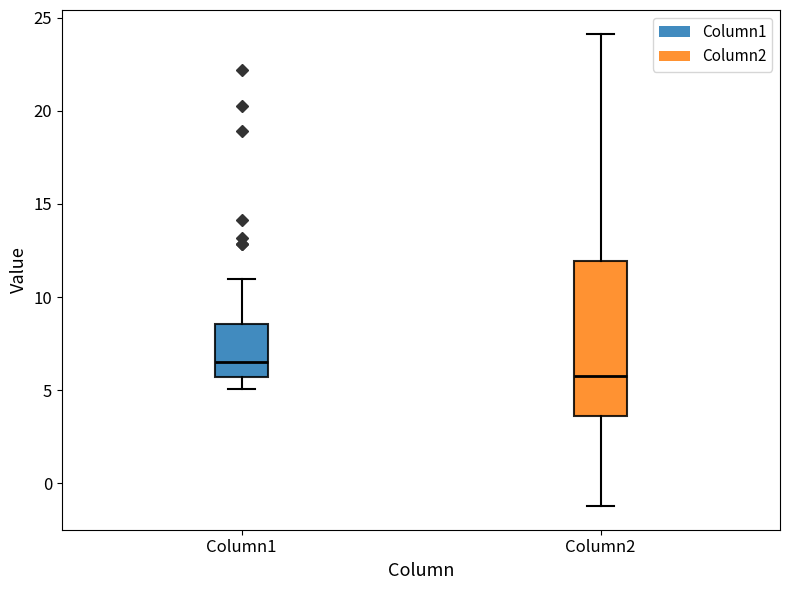

Comparing the boxes themselves (not the whiskers), which one is the tallest?

Column2